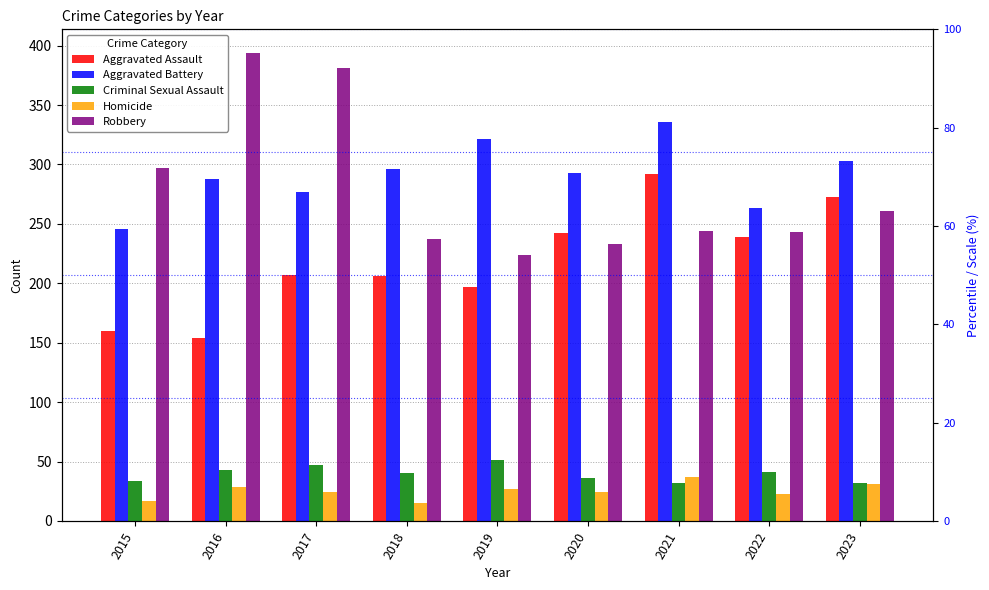

What are all the series names shown in the legend?

Aggravated Assault, Aggravated Battery, Criminal Sexual Assault, Homicide, Robbery